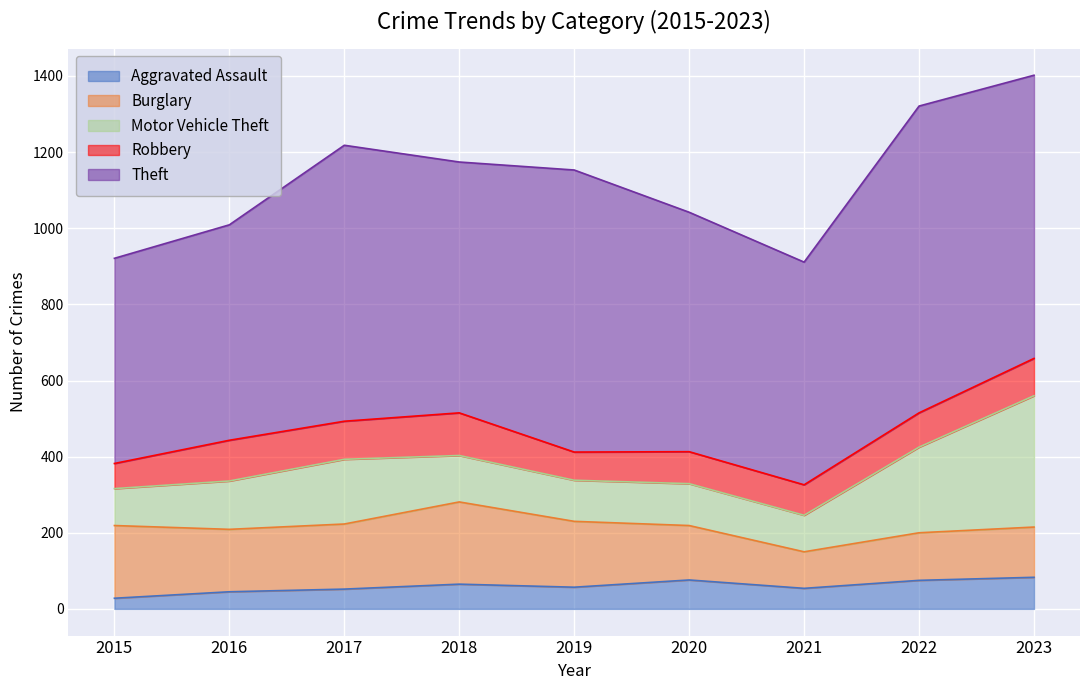

How many interior local valleys does the Motor Vehicle Theft series have?

2